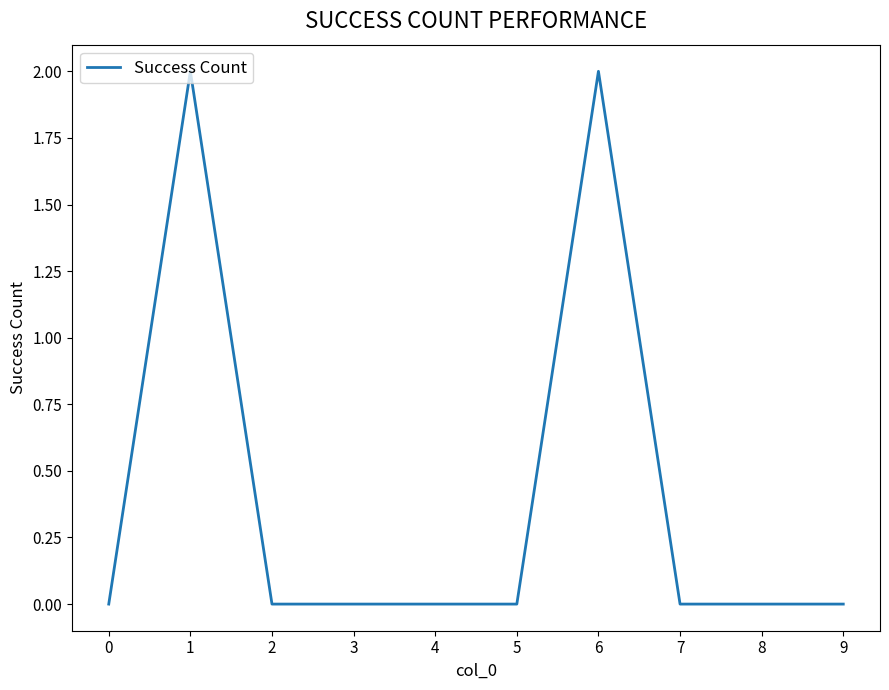

Reading right to left, transcribe all the data shown in this chart.

9=0	8=0	7=0	6=2	5=0	4=0	3=0	2=0	1=2	0=0